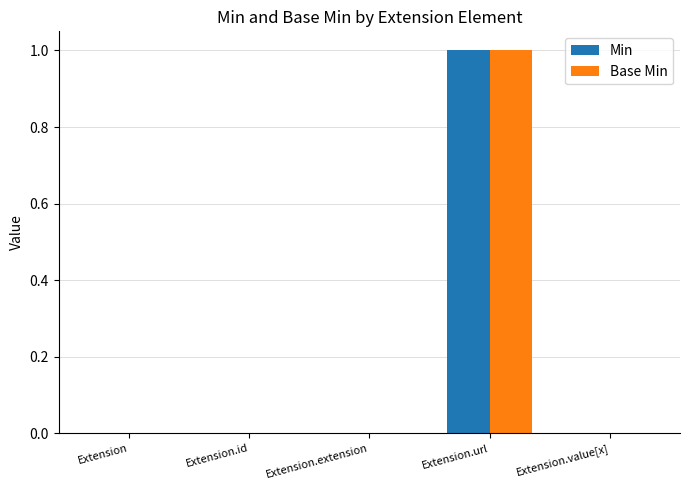

The value of Base Min at Extension.url is 1. True or false?

True